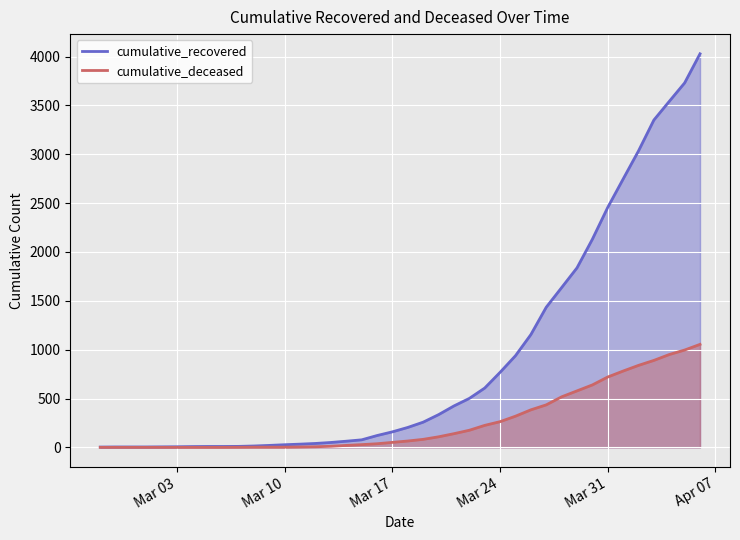

What is the average value of the cumulative_deceased series?

258